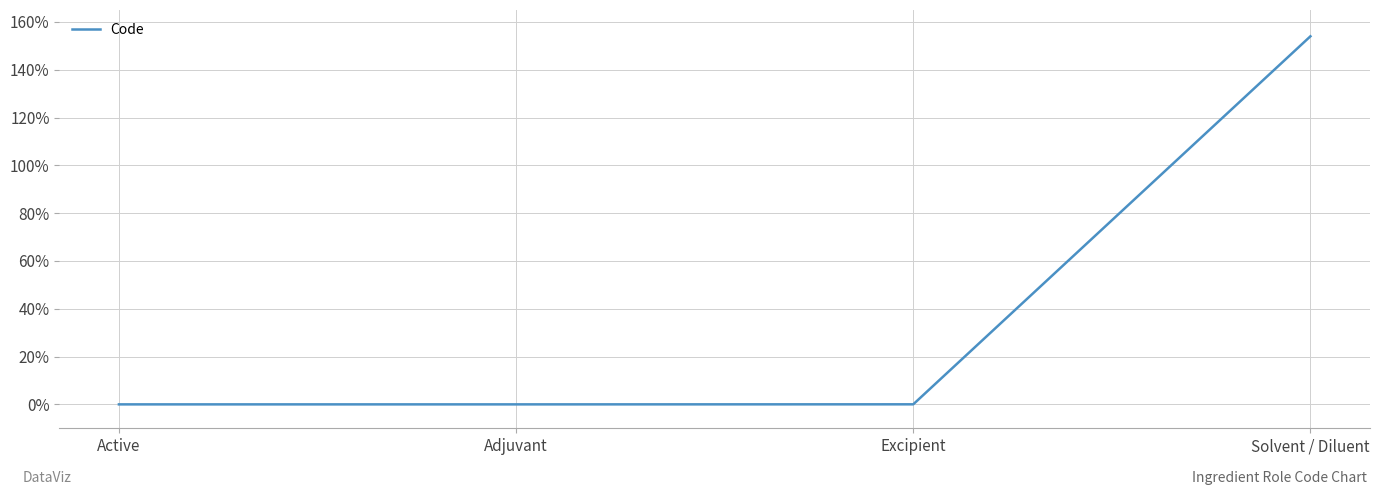

The value at Active is 61.5. True or false?

False